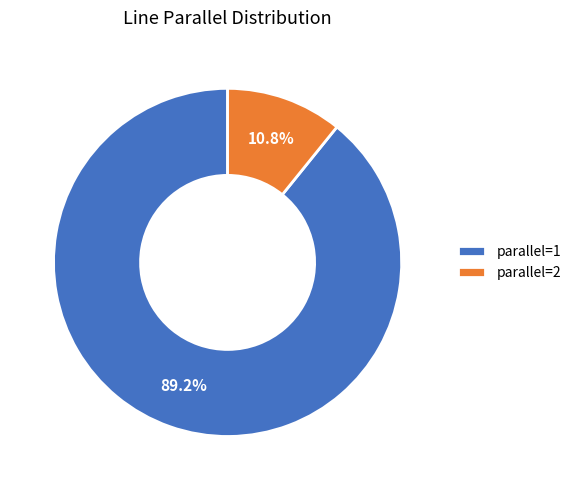

Is there a majority slice in this chart?

Yes